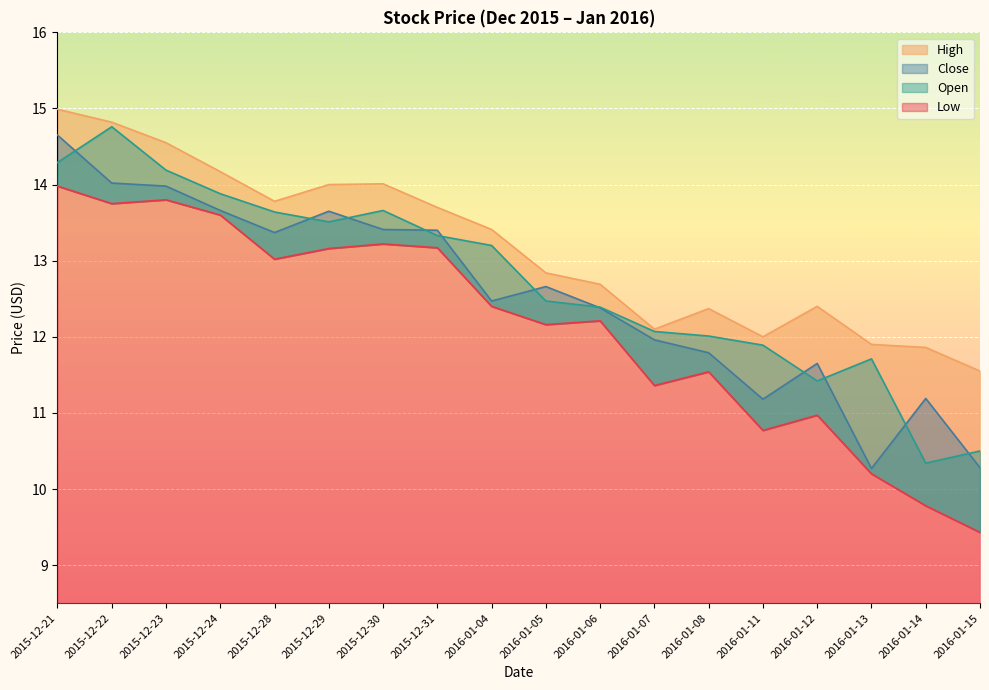

Rank the series by their average value, from lowest to highest.

Low, Close, Open, High